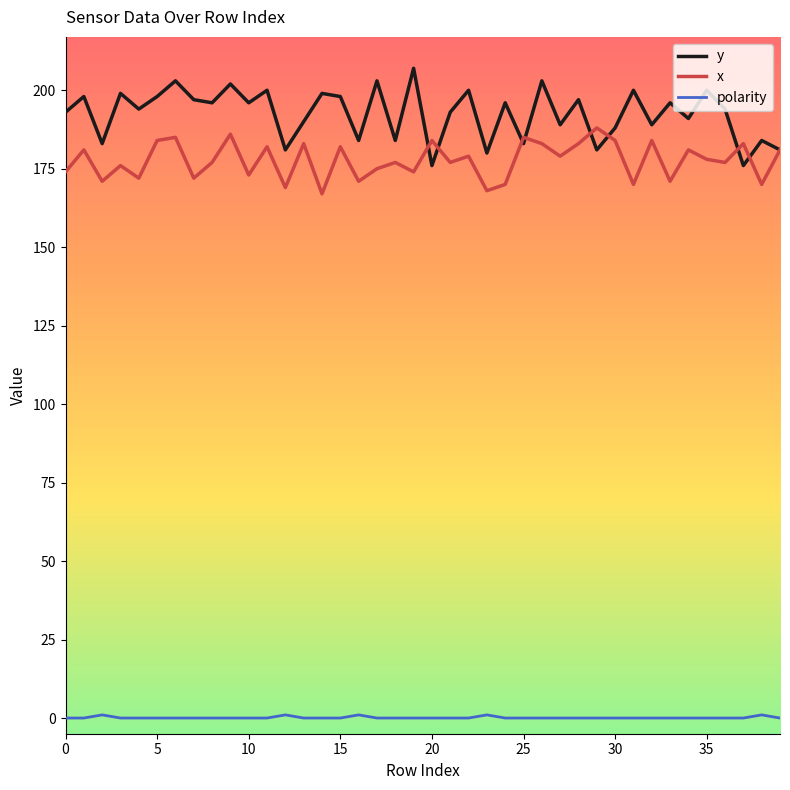

True or false: polarity and y intersect in this chart.

False